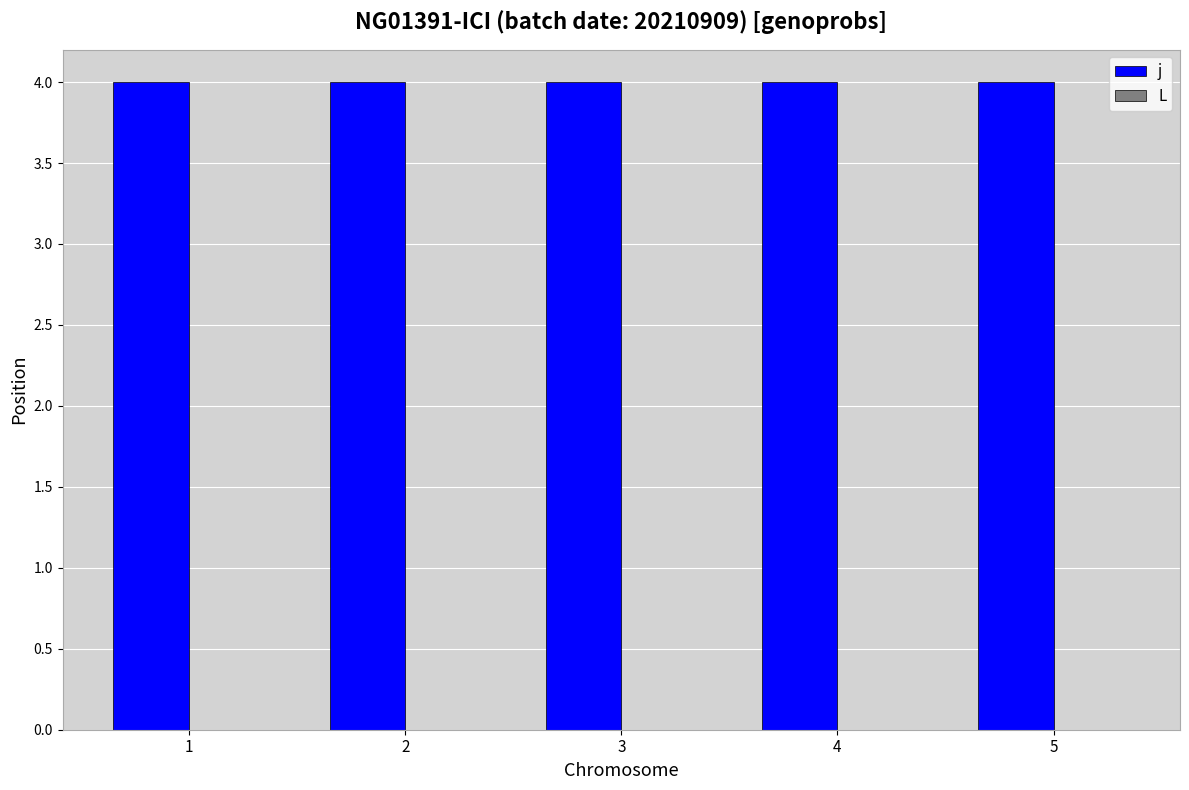

What is the total value across all series at 4?

4